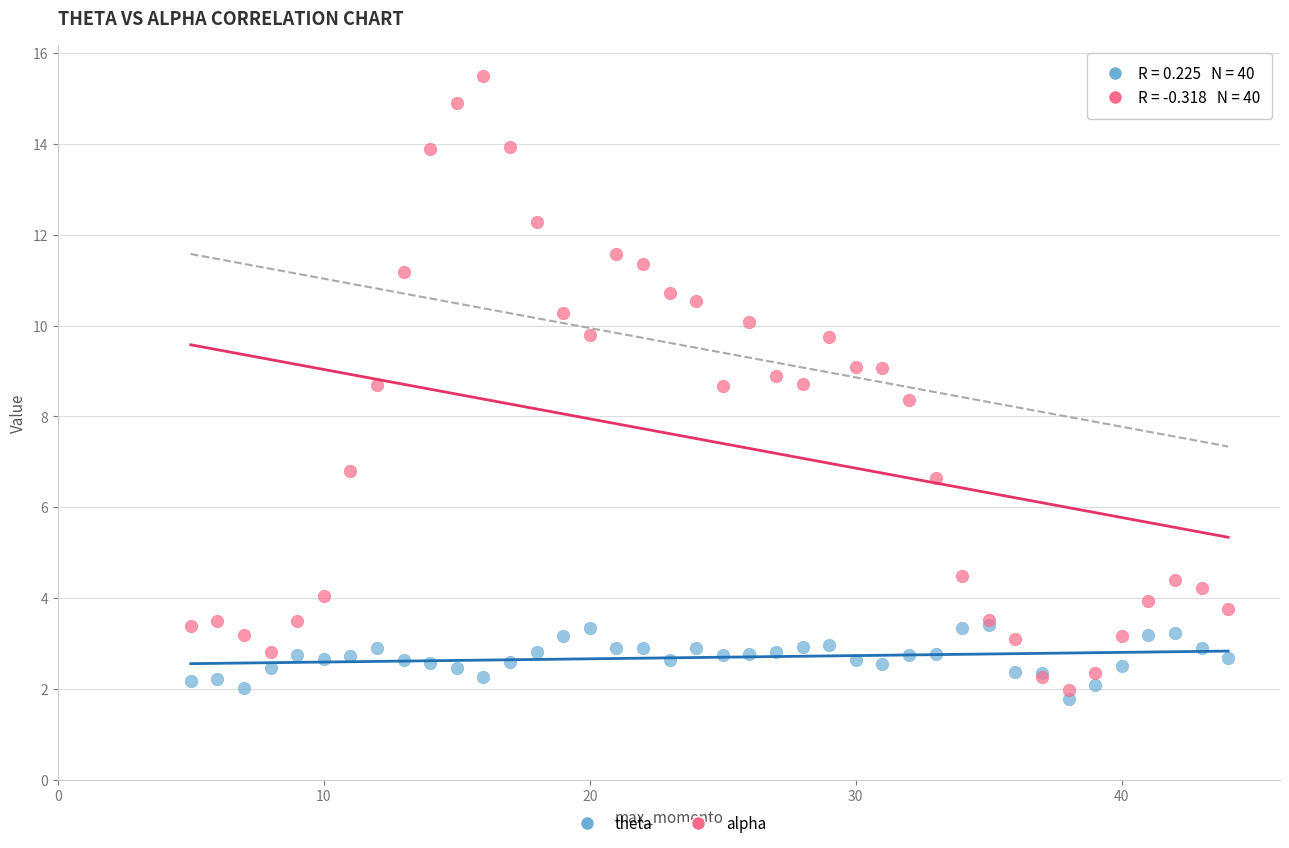

In the alpha series, what Y value is closest to 8?

8.4